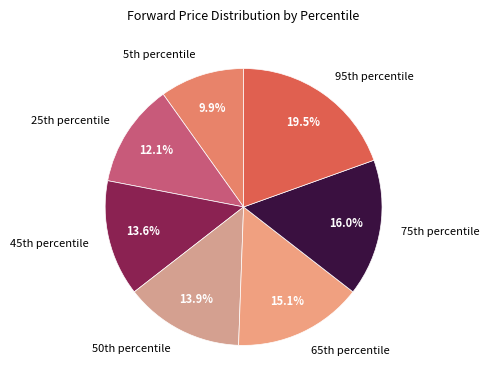

How many segments does this pie chart have?

7